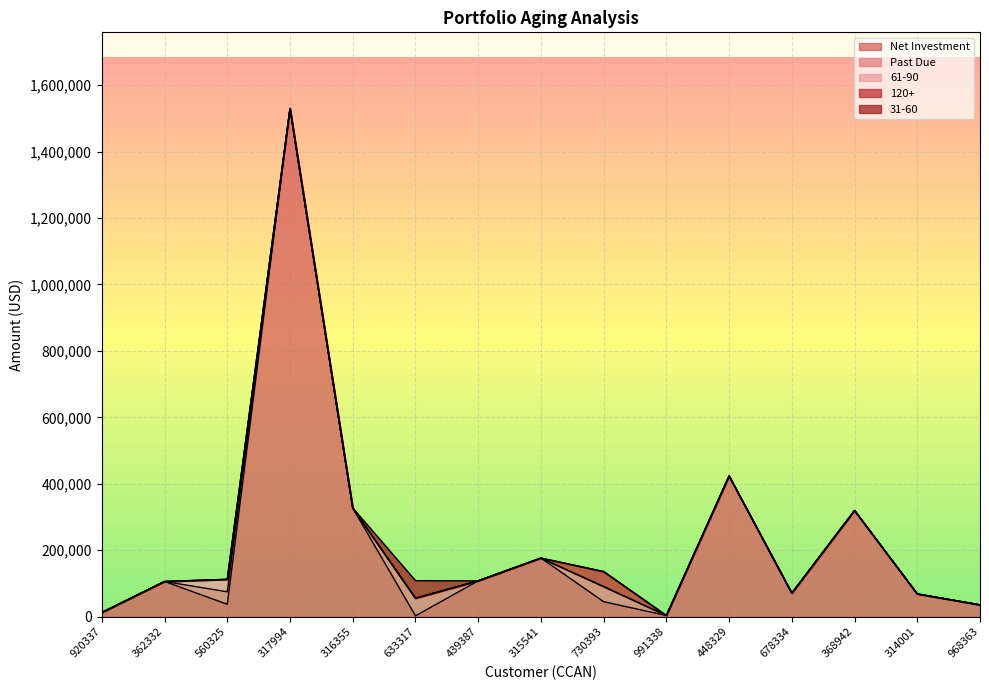

Between 439387 and 968363, which is larger?

439387